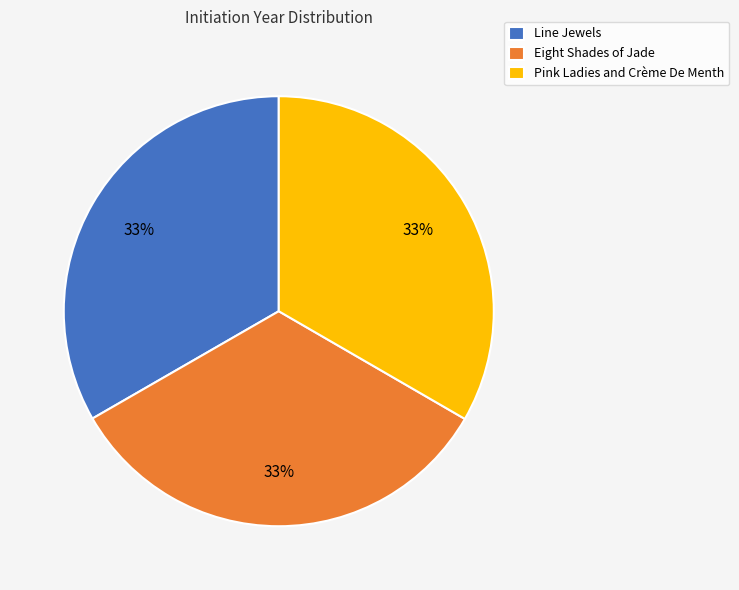

What percentage is the Eight Shades of Jade slice, to the nearest percent?

33%